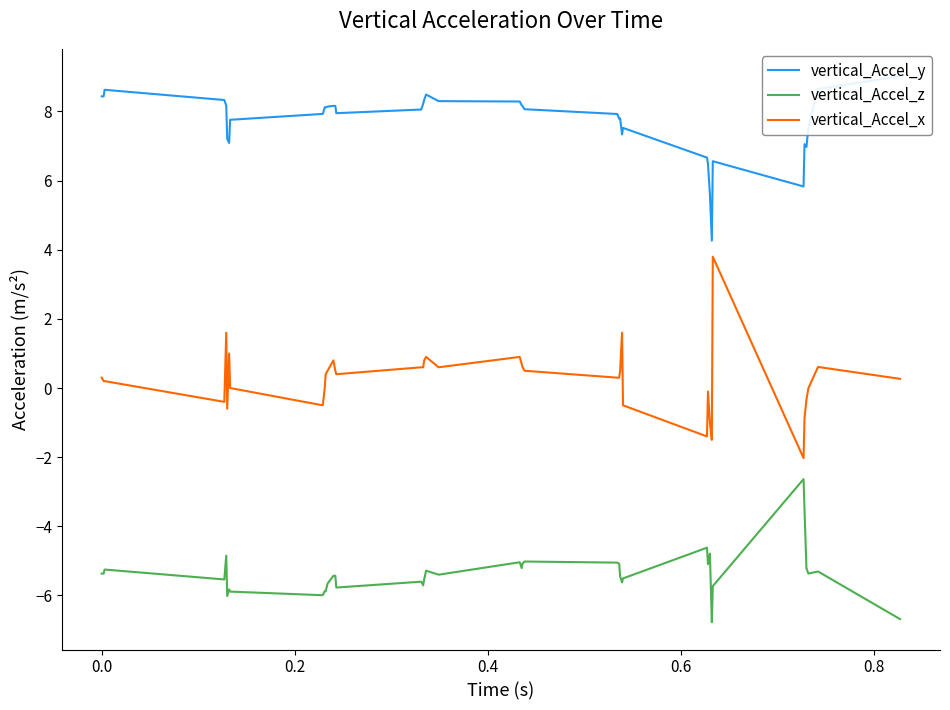

What is the minimum value for vertical_Accel_z?

-6.8